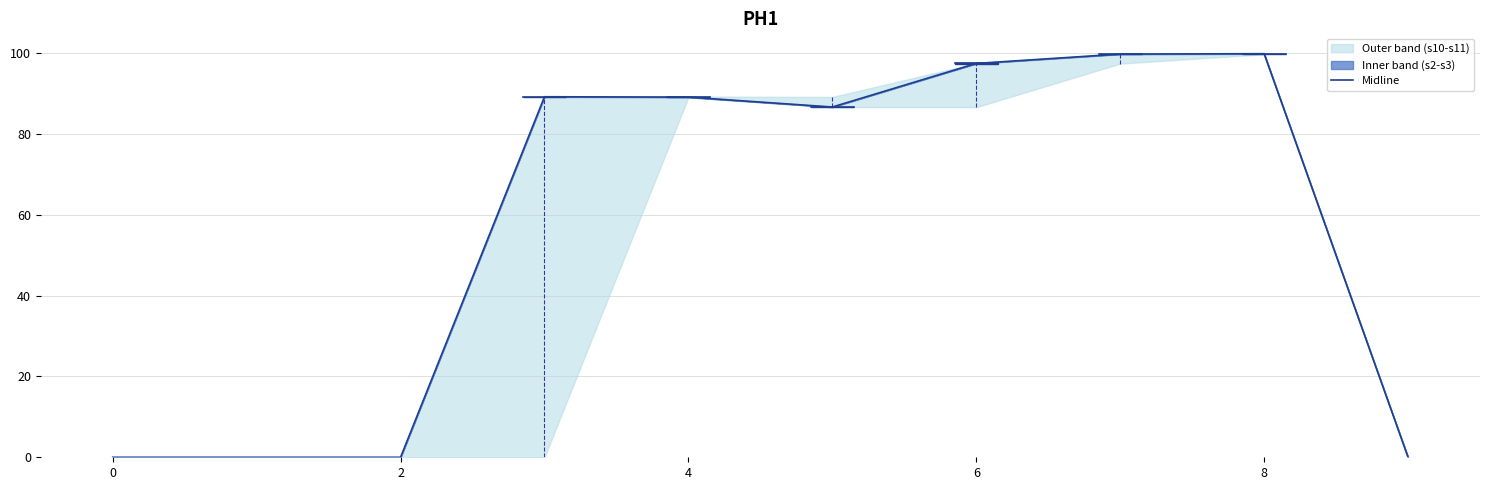

Between 7 and 8, which is larger?

8